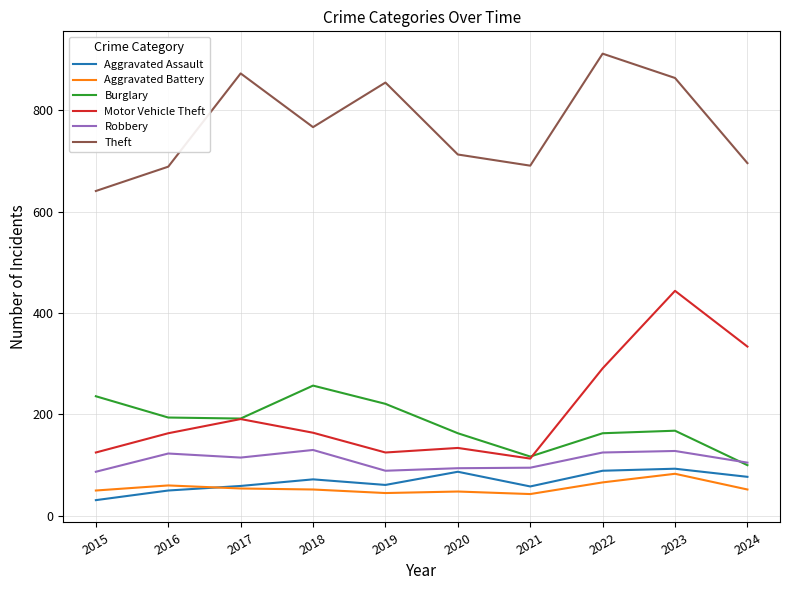

What is the difference between the maximum and minimum values in the Burglary series?

157